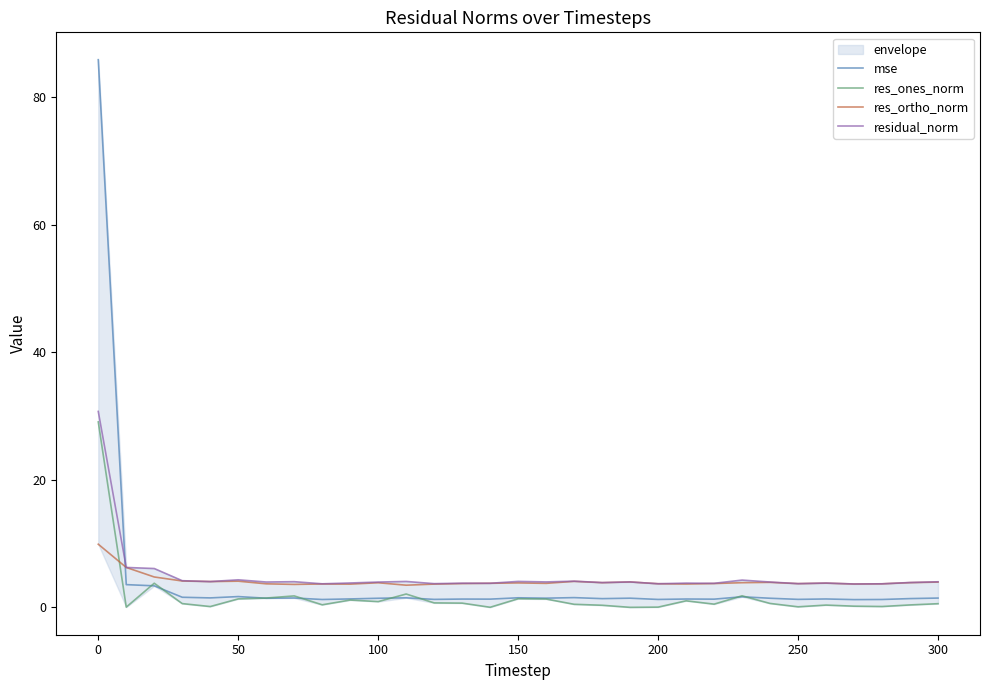

Count the number of data series in this chart.

4